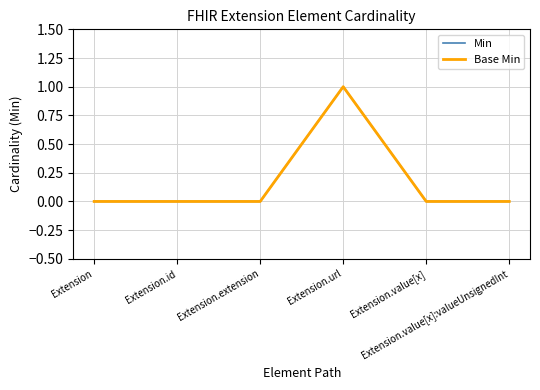

Does the chart display data point markers on the line(s)?

No